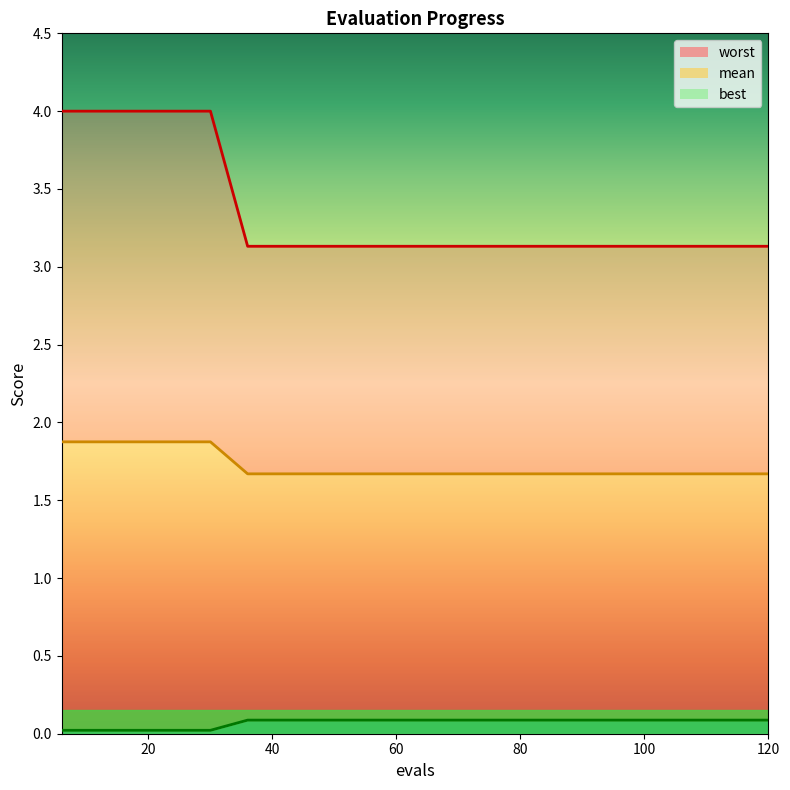

Count the number of categories in the chart.

20